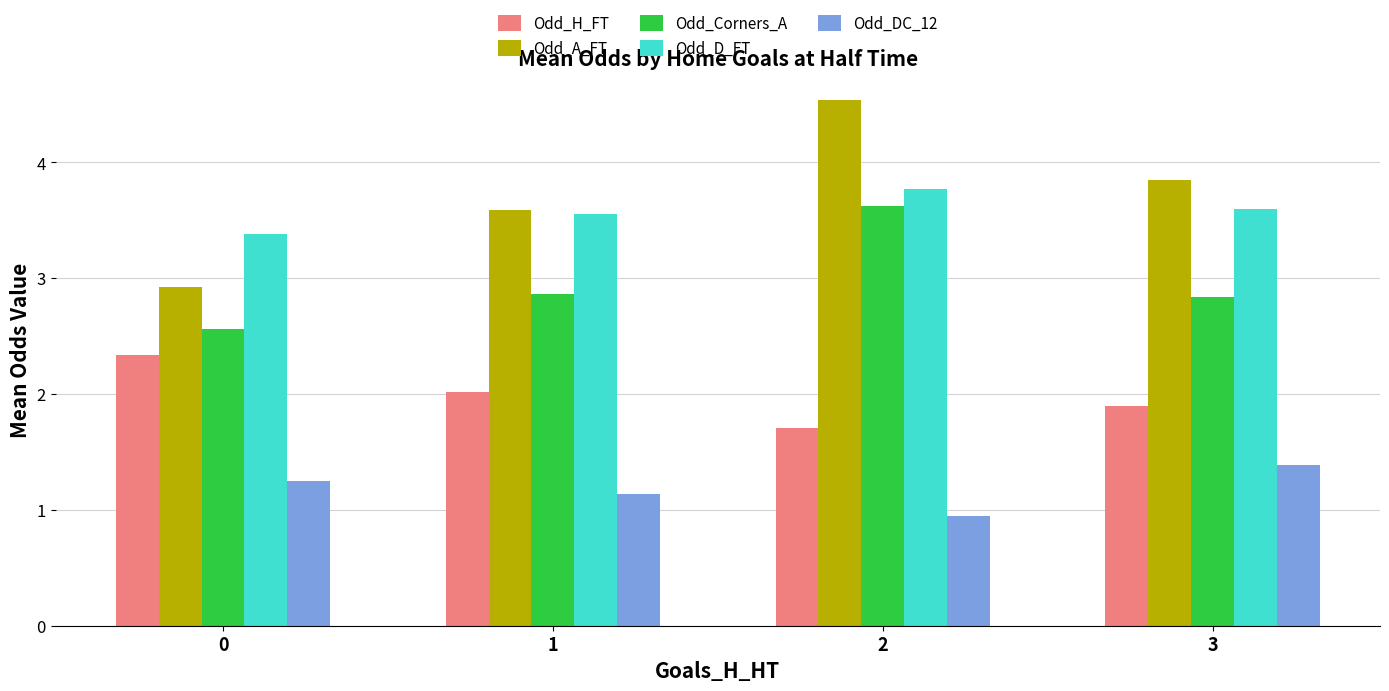

At 3, list the series in order from smallest to largest.

Odd_DC_12, Odd_H_FT, Odd_Corners_A, Odd_D_FT, Odd_A_FT